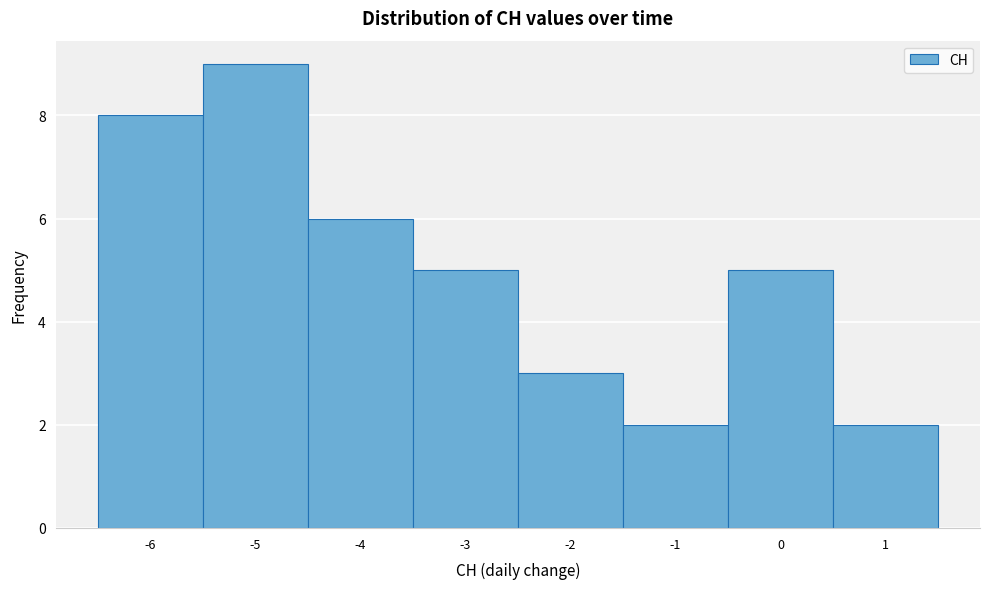

Reading left to right, transcribe this chart: for each bar, give the range it covers on the x-axis and its height. The values are not printed on the chart, so give them approximately, as read against the axis.

-6.5 to -5.5: 8
-5.5 to -4.5: 9
-4.5 to -3.5: 6
-3.5 to -2.5: 5
-2.5 to -1.5: 3
-1.5 to -0.5: 2
-0.5 to 0.5: 5
0.5 to 1.5: 2